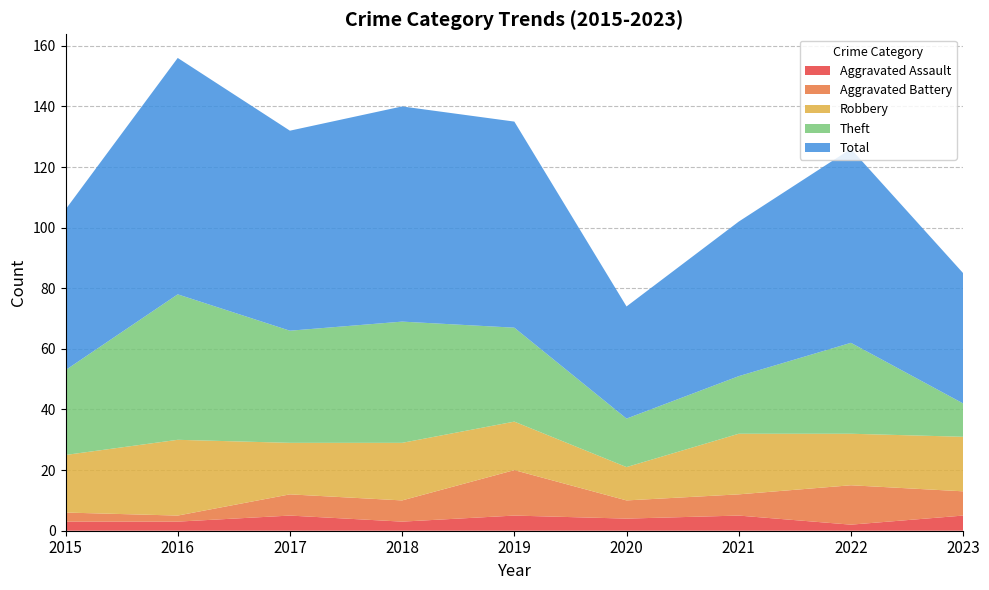

Reading right to left, what are all the values shown in this chart?

Aggravated Assault: 2023=5	2022=2	2021=5	2020=4	2019=5	2018=3	2017=5	2016=3	2015=3
Aggravated Battery: 2023=8	2022=13	2021=7	2020=6	2019=15	2018=7	2017=7	2016=2	2015=3
Robbery: 2023=18	2022=17	2021=20	2020=11	2019=16	2018=19	2017=17	2016=25	2015=19
Theft: 2023=11	2022=30	2021=19	2020=16	2019=31	2018=40	2017=37	2016=48	2015=28
Total: 2023=43	2022=64	2021=51	2020=37	2019=68	2018=71	2017=66	2016=78	2015=53